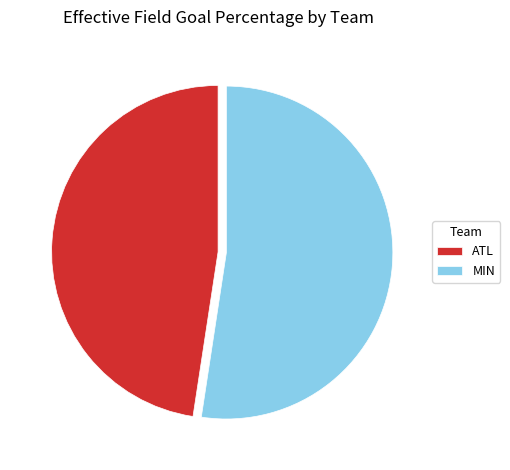

Between MIN and ATL, which is larger?

MIN